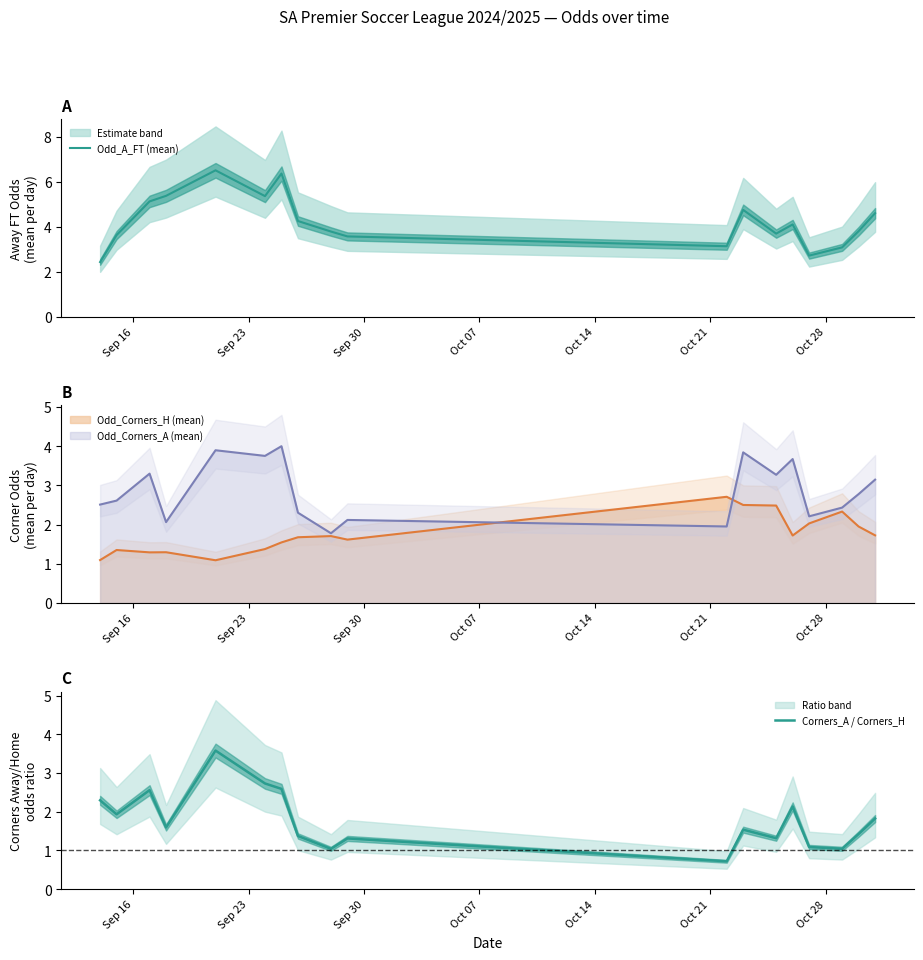

Is the value of Odd_A_FT (mean) at Oct 14 greater than the value of Corners_A / Corners_H at 10?

Yes